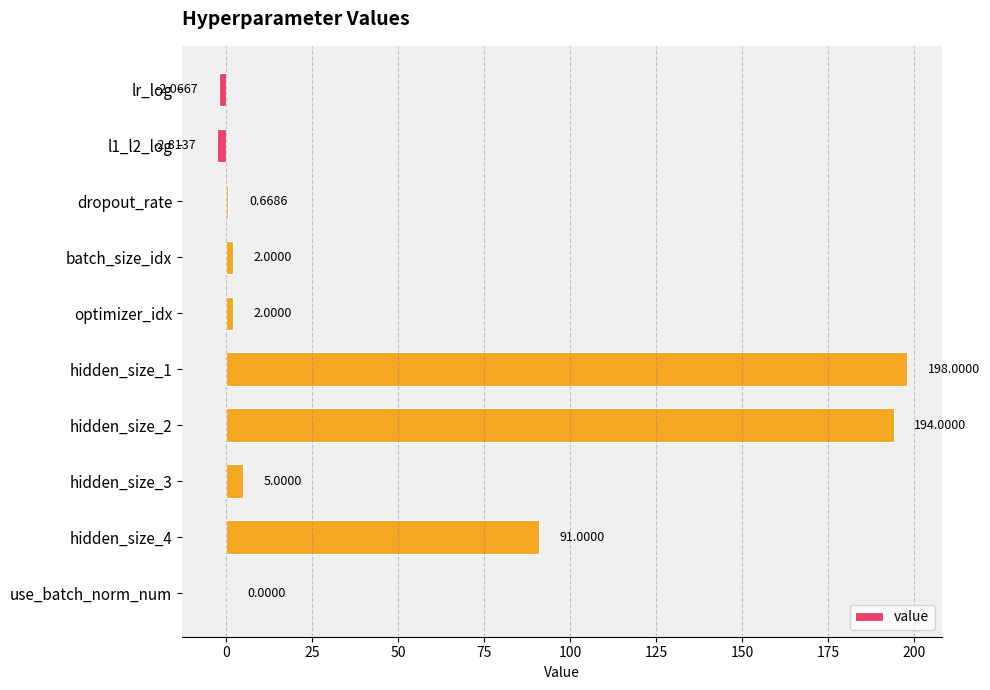

What is the sum of all values?

487.8